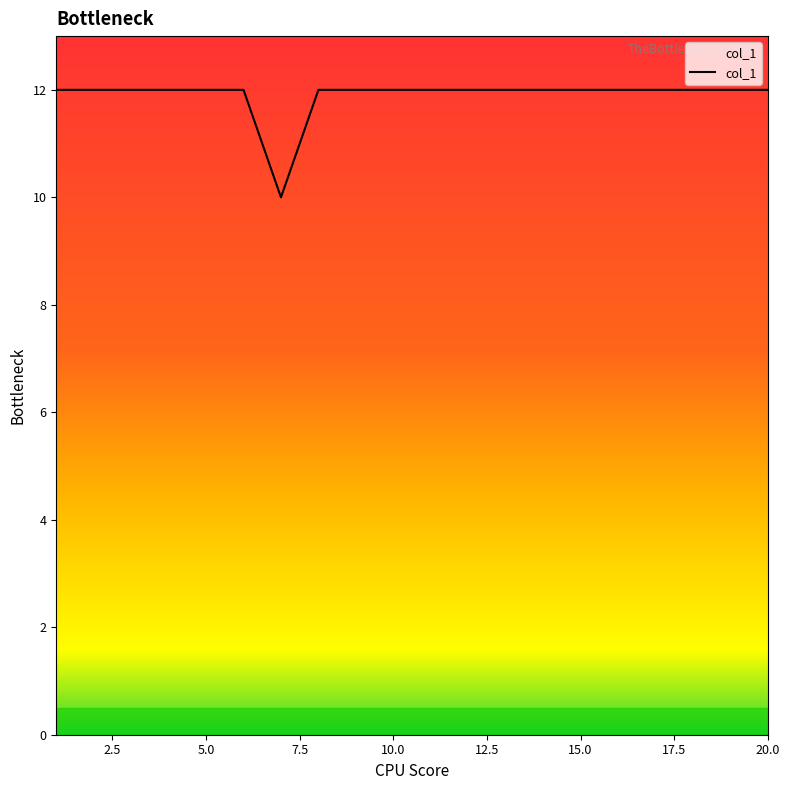

What is the greatest value displayed?

12